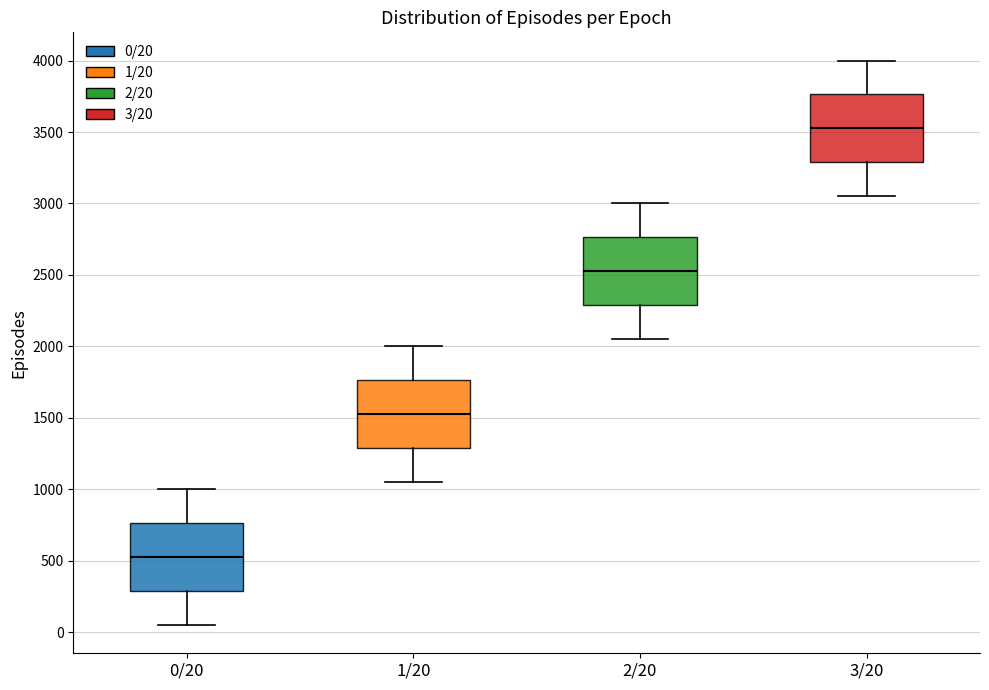

Reading left to right, read every box against the y-axis: the position of its median line, the range the box covers, and the ends of its whiskers. The values are not printed on the chart, so give them approximately, as read against the axis.

0/20: median 550, box 300 to 750, whiskers 50 to 1000
1/20: median 1550, box 1300 to 1750, whiskers 1050 to 2000
2/20: median 2550, box 2300 to 2750, whiskers 2050 to 3000
3/20: median 3550, box 3300 to 3750, whiskers 3050 to 4000